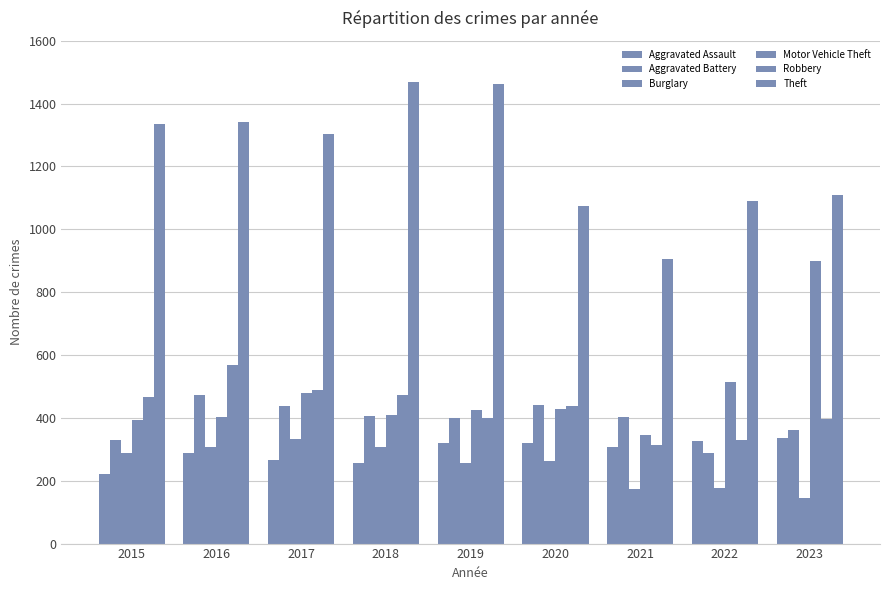

Does the chart contain any negative values?

No